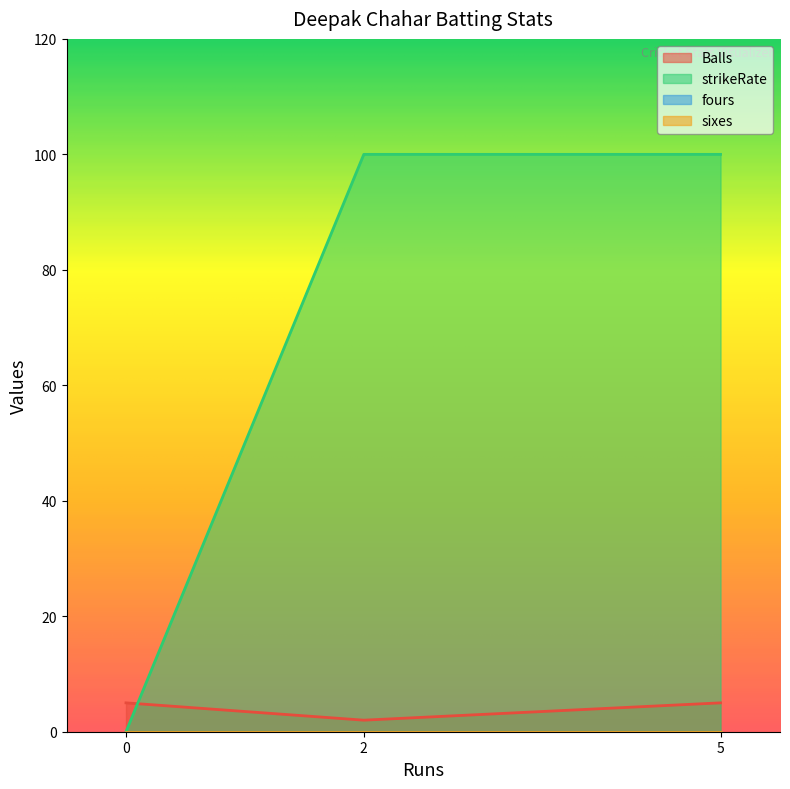

What is the average value of the strikeRate series?

67